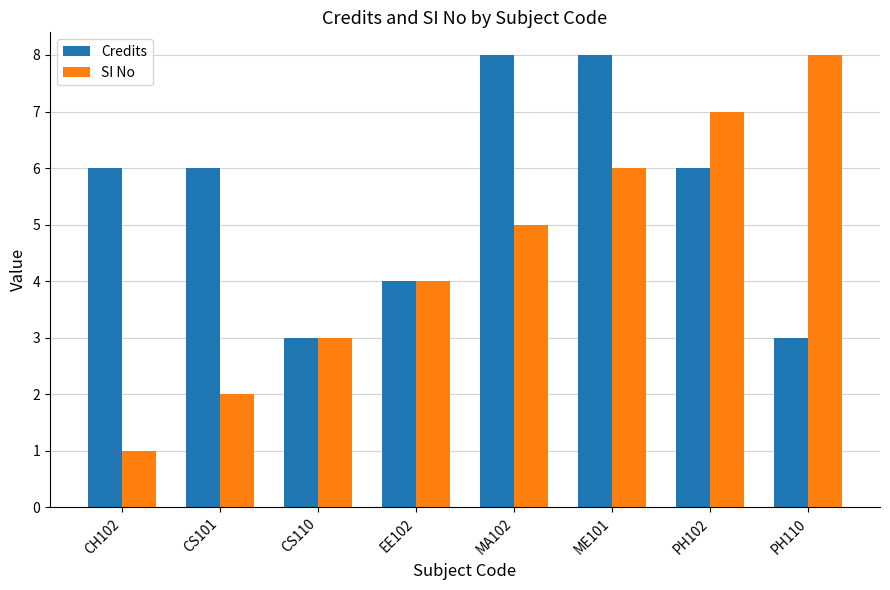

What is the minimum value for SI No?

1